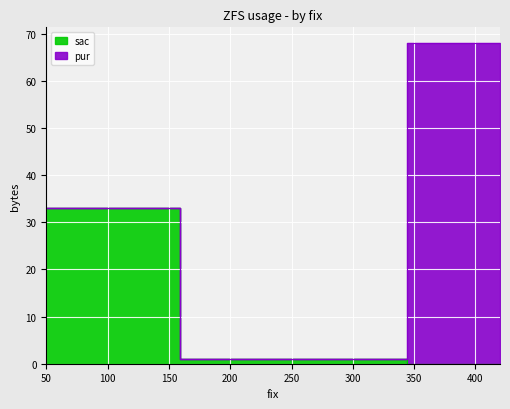

Reading left to right, extract all data points from this chart.

33	1	0